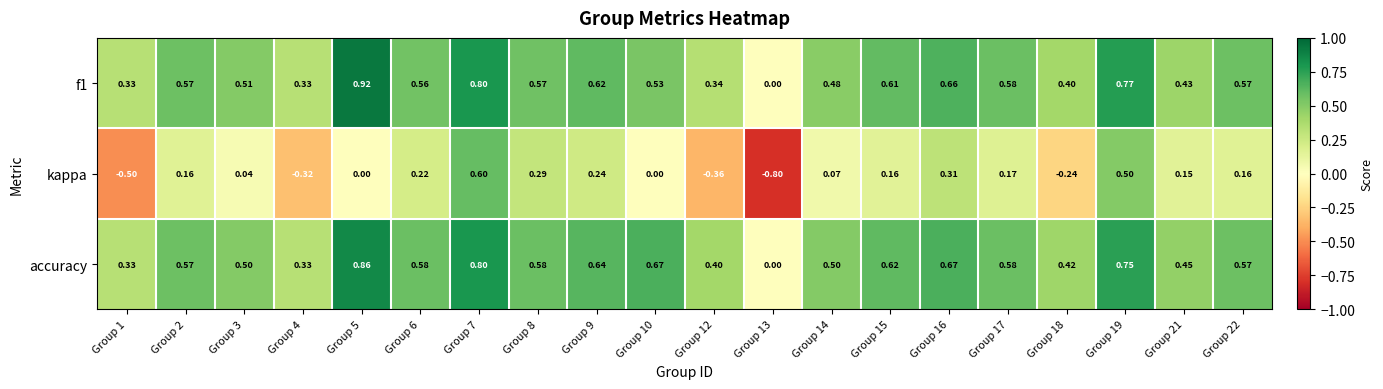

How many series are shown in this chart?

3